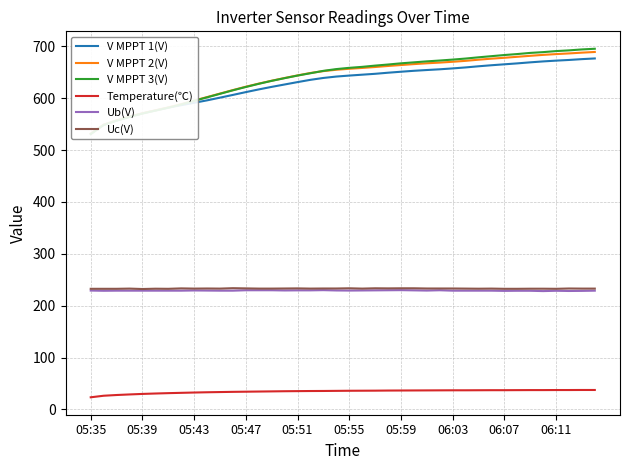

True or false: V MPPT 2(V) and V MPPT 1(V) cross at least once.

False